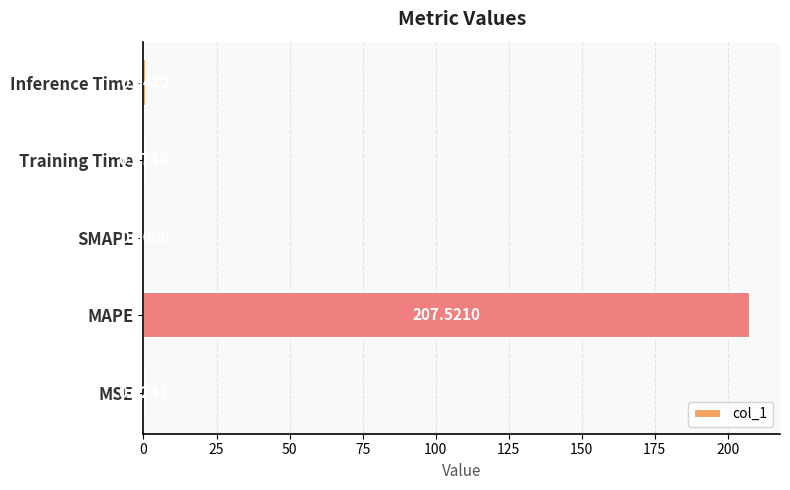

Where is the data nearest to the value 103?

Inference Time